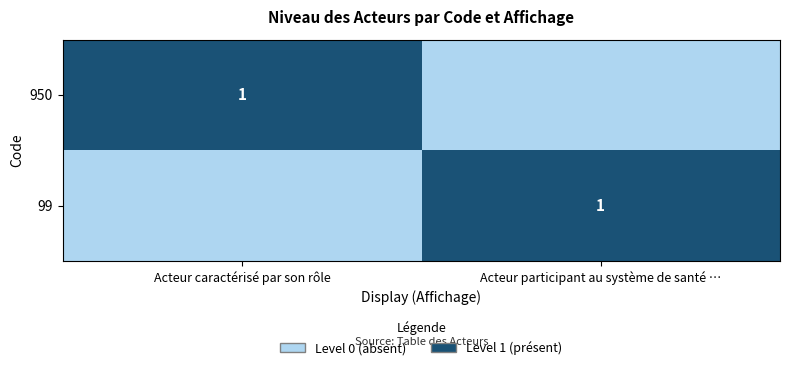

At which category is the sum across all series the highest?

Acteur caractérisé par son rôle